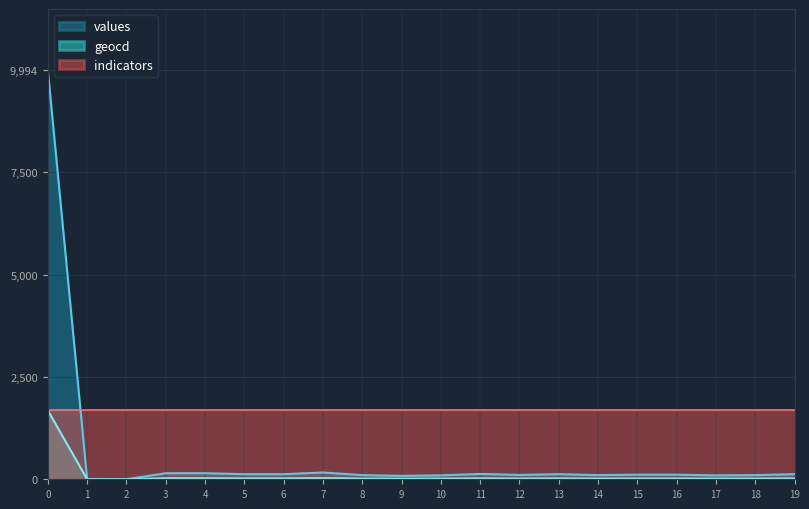

What are all the series names shown in the legend?

values, geocd, indicators